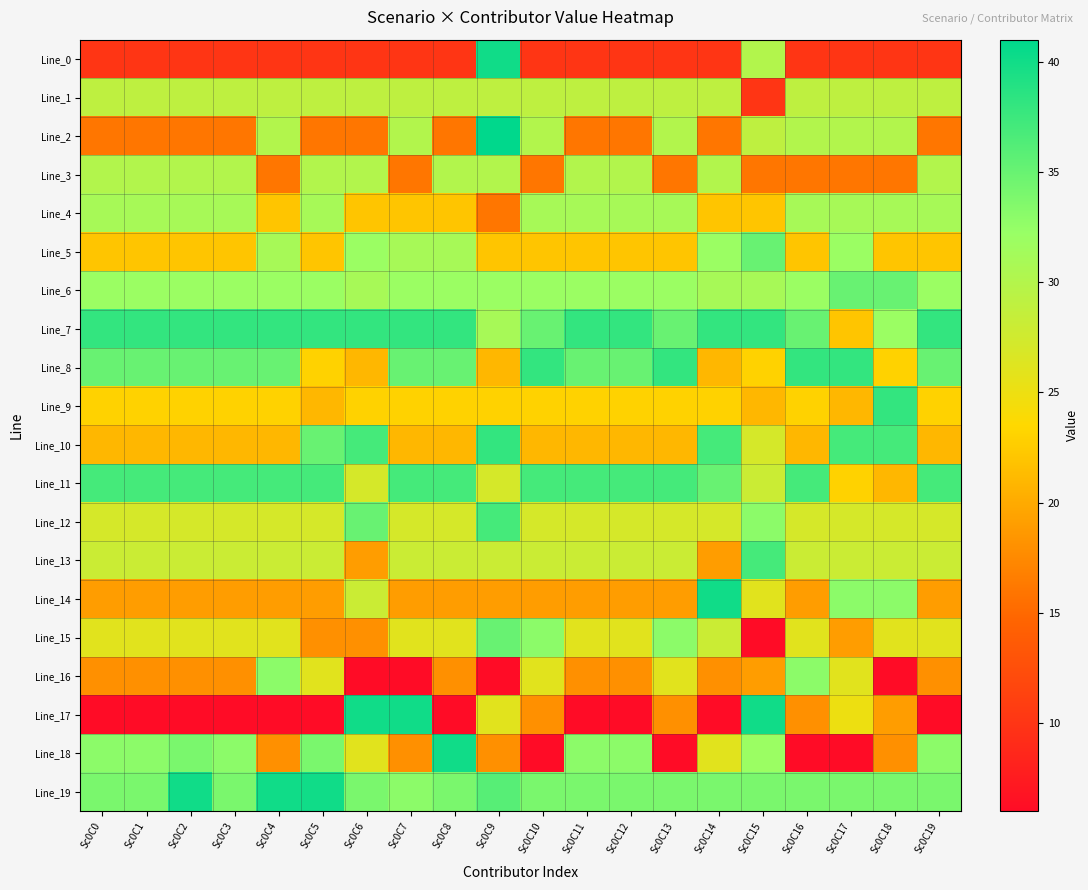

What is the total value across all series at Sc0C9?

555